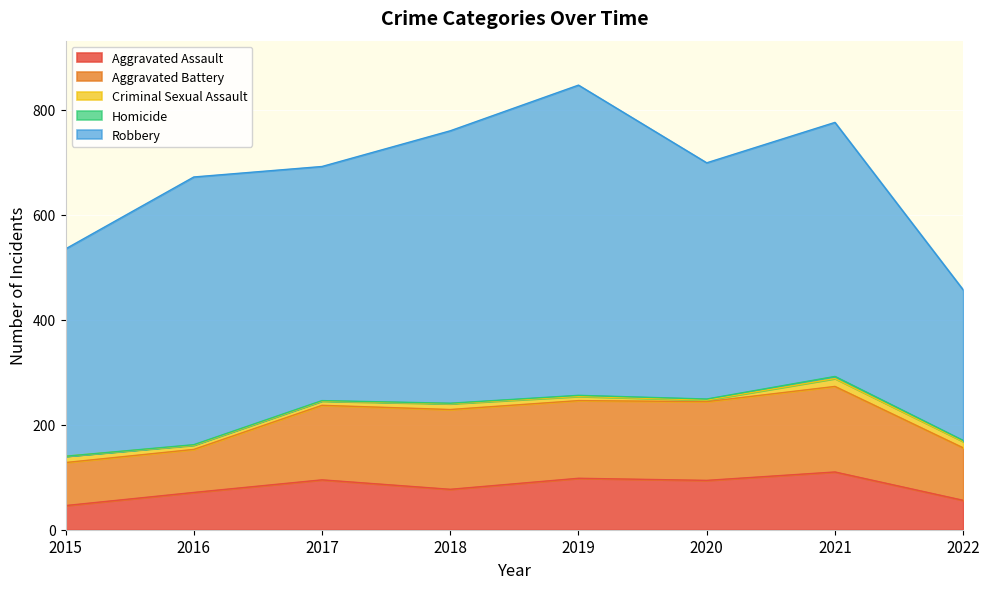

Which series changed the most between 2015 and 2017?

Aggravated Battery